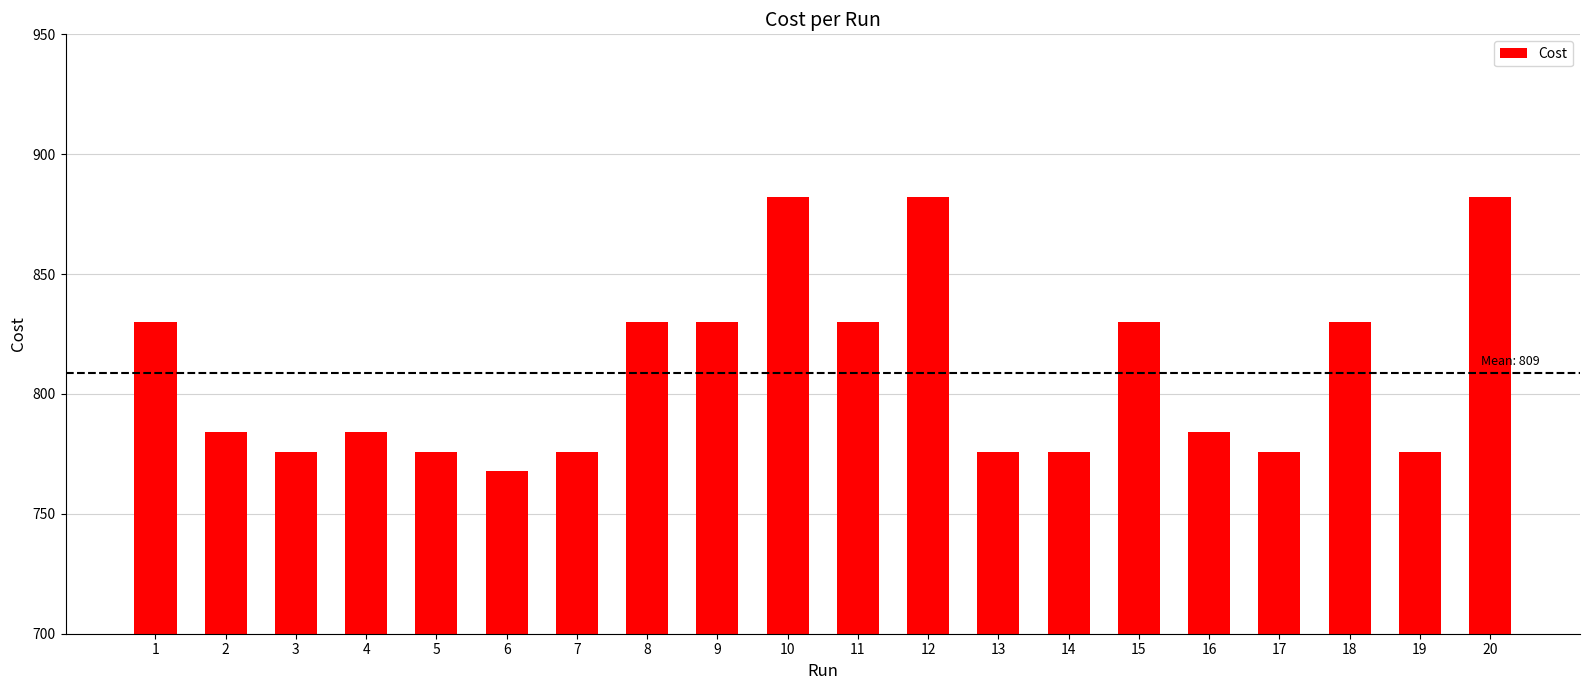

Reading left to right, list all the values displayed in this chart.

1=830.0	2=784.0	3=776.0	4=784.0	5=776.0	6=768.0	7=776.0	8=830.0	9=830.0	10=882.0	11=830.0	12=882.0	13=776.0	14=776.0	15=830.0	16=784.0	17=776.0	18=830.0	19=776.0	20=882.0